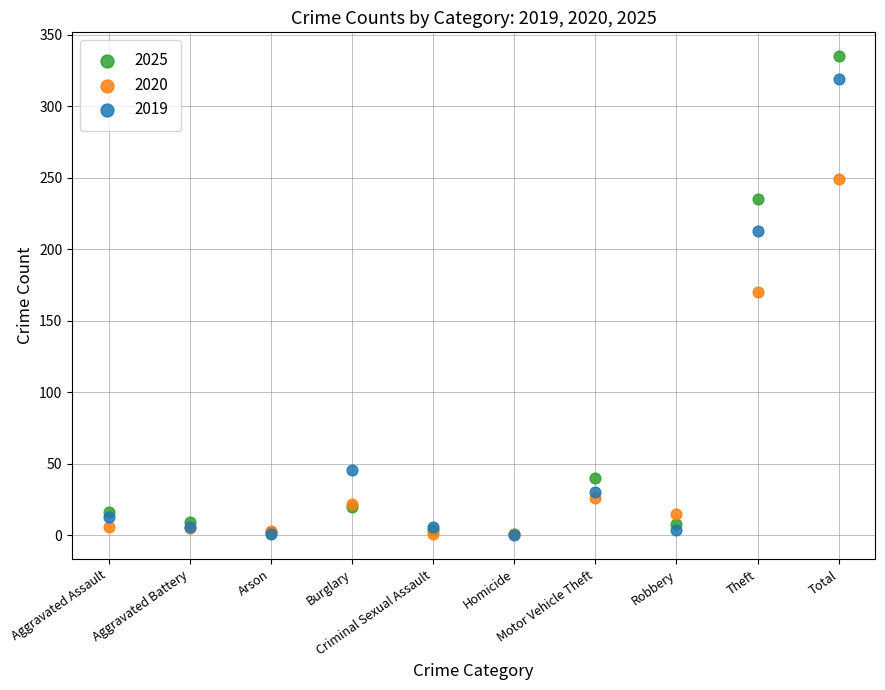

In the 2019 series, what Y value is closest to 159?

213